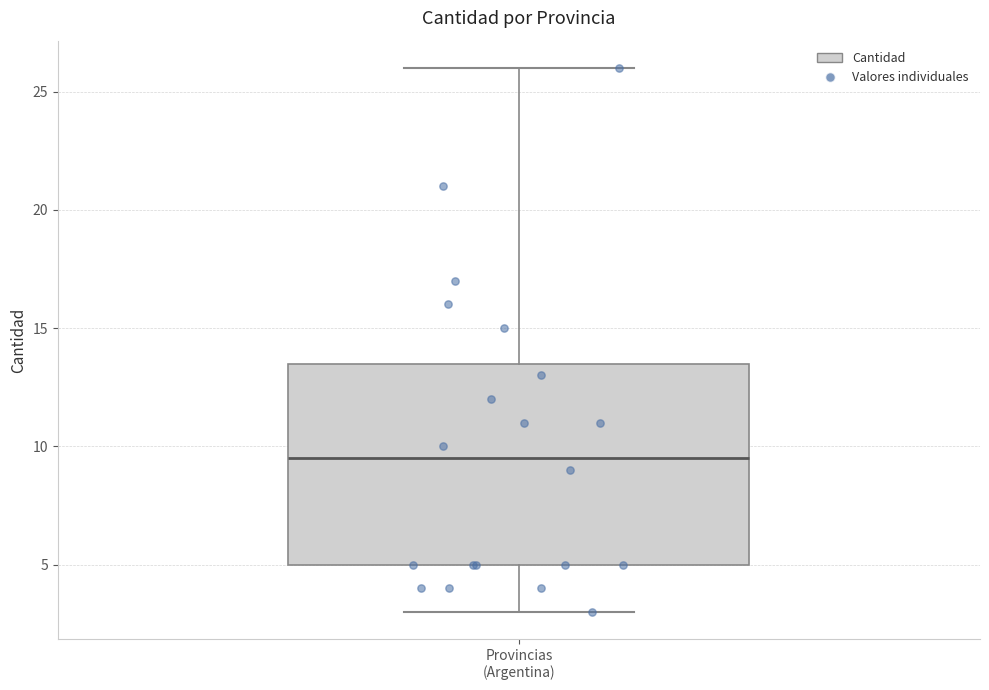

Transcribe this box plot: give where the median line is, the range the box spans, and where the two whiskers end, as read against the y-axis. The values are not printed on the chart, so give them approximately, as read against the axis.

median 9.5, box 5.0 to 13.5, whiskers 3.0 to 26.0